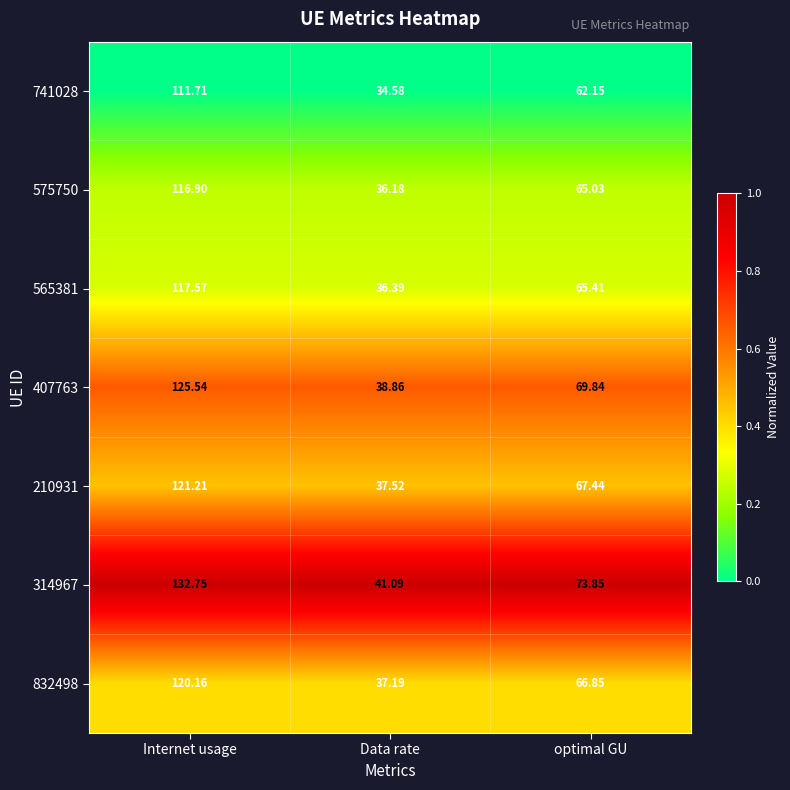

At which label is 575750 closest to 76?

optimal GU